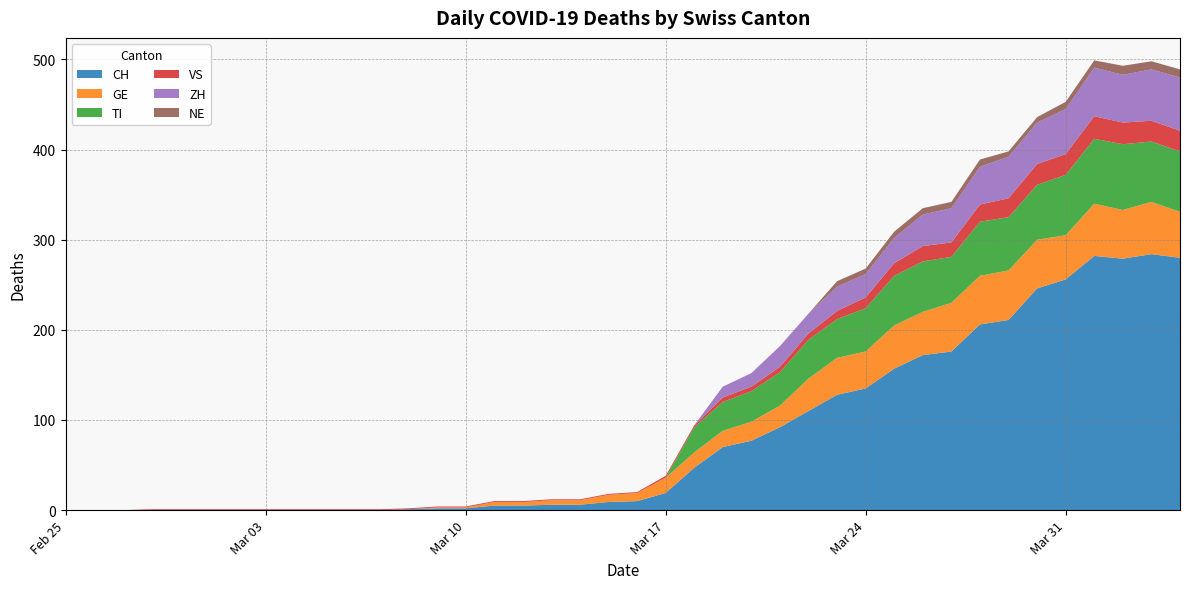

Reading left to right, what are all the values shown in this chart?

CH: 0	0	0	0	0	0	0	0	0	0	0	0	1	2	2	5	5	6	6	9	10	19	47	70	77	92	110	128	135	157	172	176	206	211	246	256	282	279	284	280
GE: 0	0	0	0	0	0	0	0	0	0	0	0	0	1	1	4	4	5	5	8	9	17	17	18	21	24	36	41	41	48	48	54	54	55	54	49	58	54	58	51
TI: 0	0	0	0	0	0	0	0	0	0	0	0	0	0	0	0	0	0	0	0	0	0	28	32	34	37	43	43	48	55	56	51	60	59	61	67	72	73	67	67
VS: 0	0	0	1	1	1	1	1	1	1	1	1	1	1	1	1	1	1	1	1	1	2	2	5	5	6	7	9	12	14	17	16	19	21	23	23	25	24	23	23
ZH: 0	0	0	0	0	0	0	0	0	0	0	0	0	0	0	0	0	0	0	0	0	0	0	12	15	23	22	27	26	28	35	38	42	46	46	50	54	53	57	59
NE: 0	0	0	0	0	0	0	0	0	0	0	0	0	0	0	0	0	0	0	0	0	0	0	0	0	0	0	6	6	7	7	7	8	6	6	8	8	10	9	9